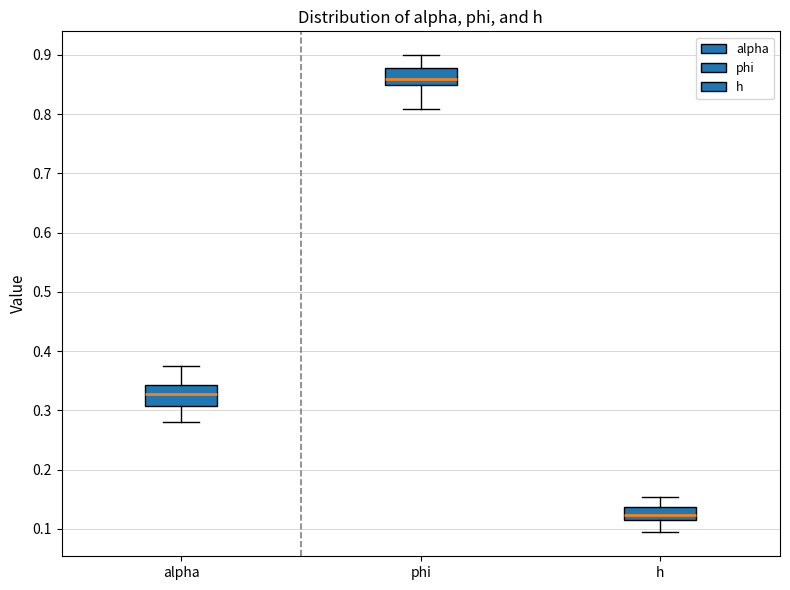

Where is the lower edge of the box for phi on the y-axis? The values are not printed on the chart, so give them approximately, as read against the axis.

0.85